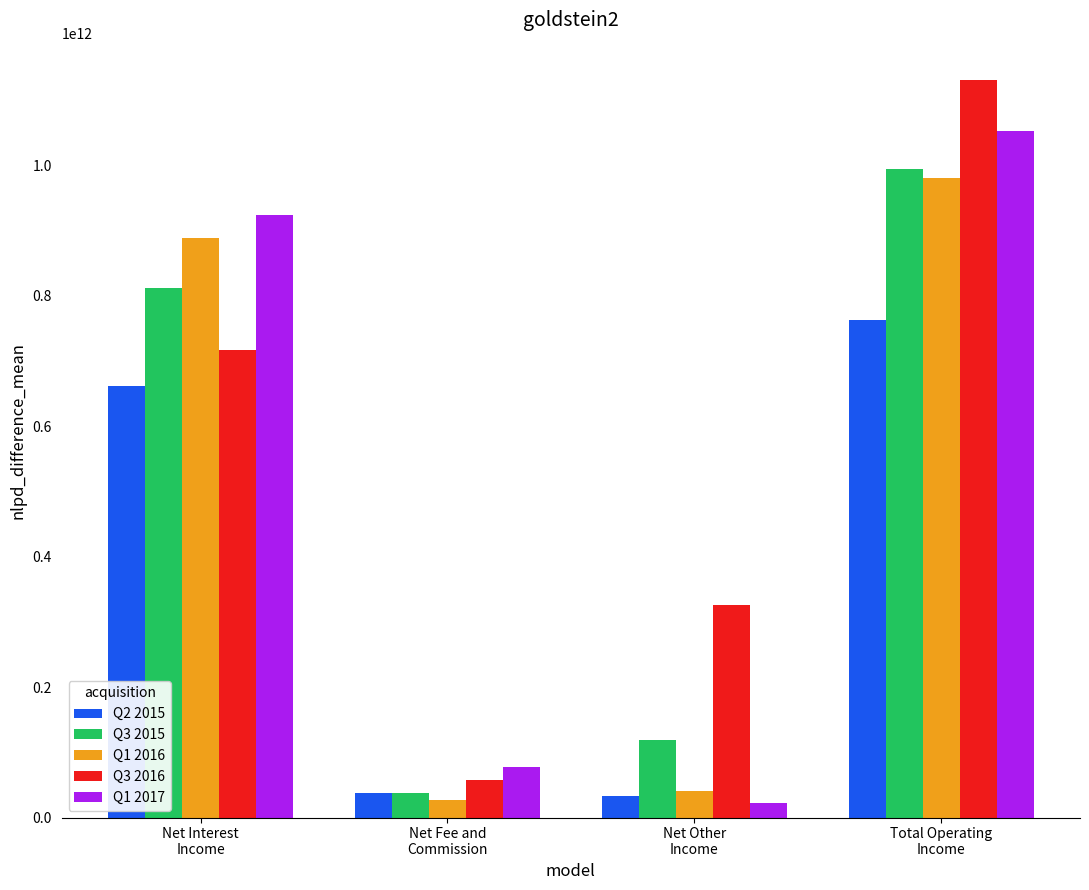

At which label does Q3 2016 reach its minimum?

Net Fee and
Commission